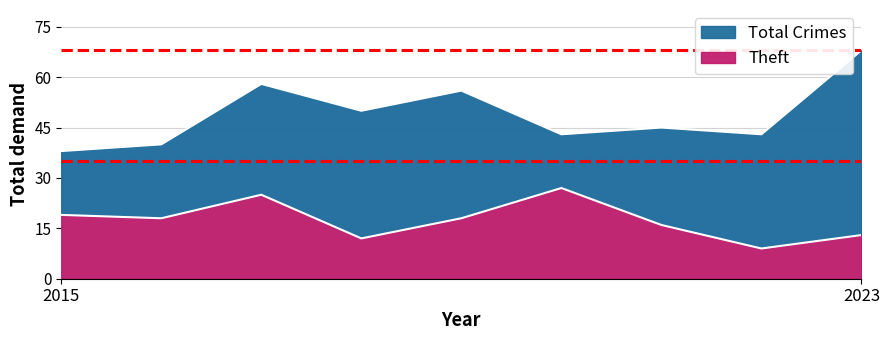

True or false: Total Crimes and Theft cross at least once.

False